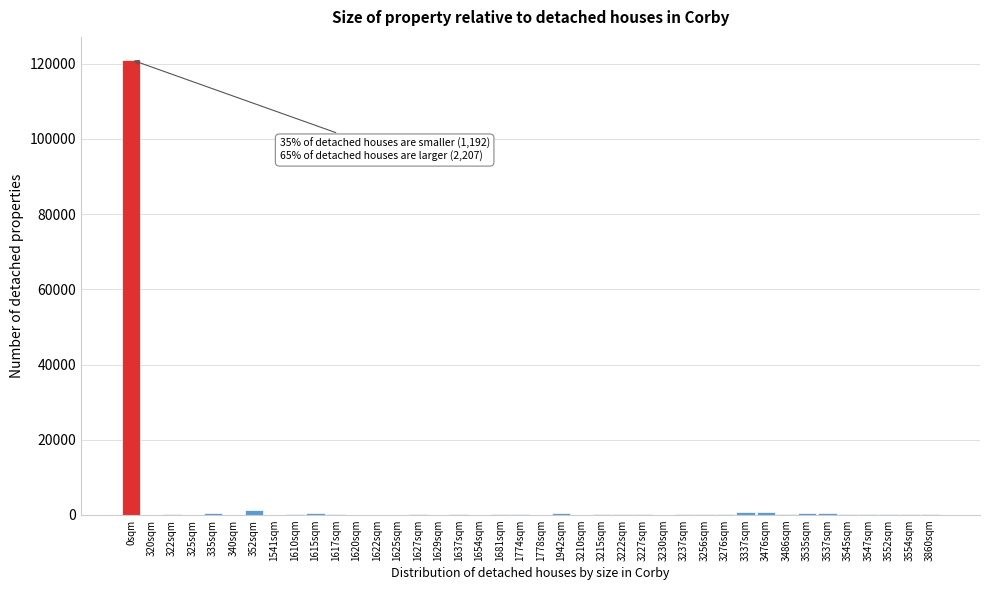

Where is the data nearest to the value 60549?

352sqm